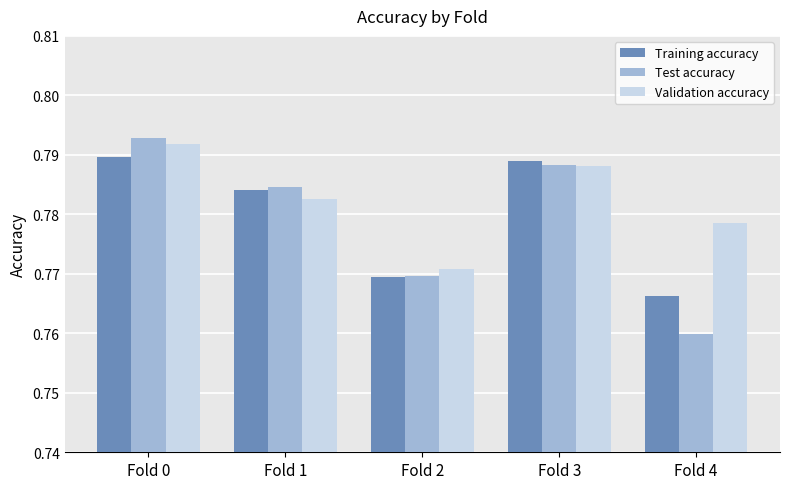

Is it true that Training accuracy equals 0.4 at Fold 4?

False